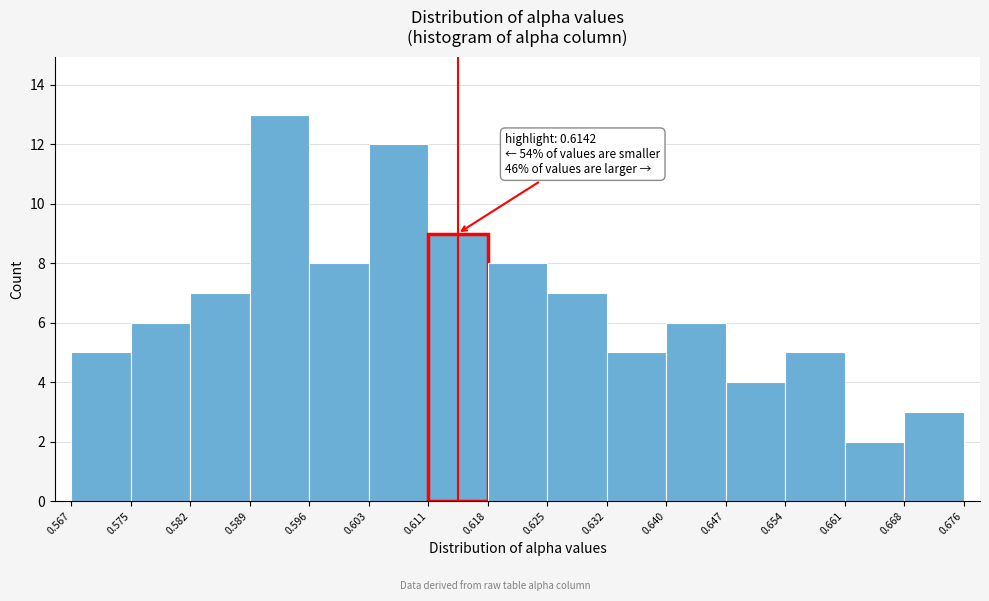

Over which range of the x-axis is the bar tallest?

0.589 to 0.596